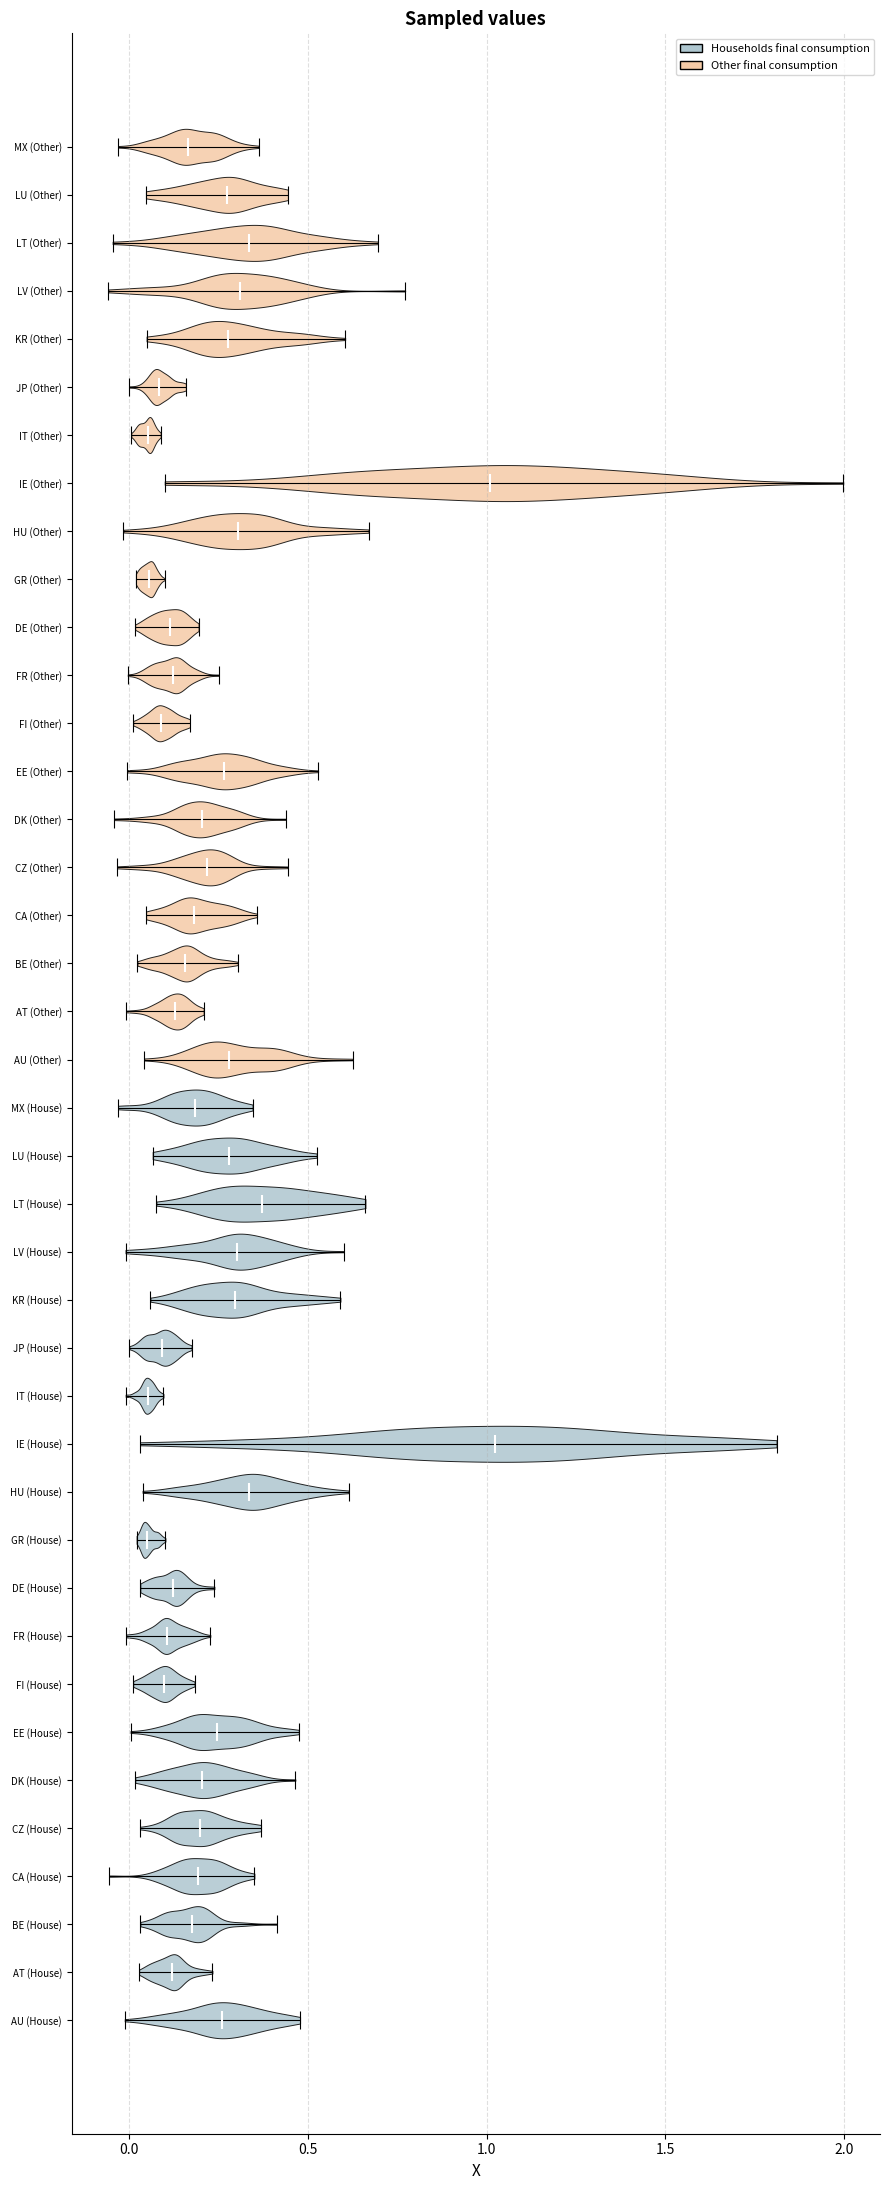

Reading bottom to top, read every violin against the x-axis: where its median line is, and the lowest and highest points it reaches. The values are not printed on the chart, so give them approximately, as read against the axis.

AU (House): median line 0.25, lowest point 0.00, highest point 0.50
AT (House): median line 0.10, lowest point 0.05, highest point 0.25
BE (House): median line 0.15, lowest point 0.05, highest point 0.40
CA (House): median line 0.20, lowest point -0.05, highest point 0.35
CZ (House): median line 0.20, lowest point 0.05, highest point 0.35
DK (House): median line 0.20, lowest point 0.00, highest point 0.45
EE (House): median line 0.25, lowest point 0.00, highest point 0.45
FI (House): median line 0.10, lowest point 0.00, highest point 0.20
FR (House): median line 0.10, lowest point 0.00, highest point 0.25
DE (House): median line 0.10, lowest point 0.05, highest point 0.25
GR (House): median line 0.05, lowest point 0.00, highest point 0.10
HU (House): median line 0.35, lowest point 0.05, highest point 0.60
IE (House): median line 1.00, lowest point 0.05, highest point 1.80
IT (House): median line 0.05, lowest point 0.00, highest point 0.10
JP (House): median line 0.10, lowest point 0.00, highest point 0.15
KR (House): median line 0.30, lowest point 0.05, highest point 0.60
LV (House): median line 0.30, lowest point 0.00, highest point 0.60
LT (House): median line 0.35, lowest point 0.10, highest point 0.65
LU (House): median line 0.30, lowest point 0.05, highest point 0.50
MX (House): median line 0.20, lowest point -0.05, highest point 0.35
AU (Other): median line 0.30, lowest point 0.05, highest point 0.60
AT (Other): median line 0.15, lowest point 0.00, highest point 0.20
BE (Other): median line 0.15, lowest point 0.00, highest point 0.30
CA (Other): median line 0.20, lowest point 0.05, highest point 0.35
CZ (Other): median line 0.20, lowest point -0.05, highest point 0.45
DK (Other): median line 0.20, lowest point -0.05, highest point 0.45
EE (Other): median line 0.25, lowest point 0.00, highest point 0.55
FI (Other): median line 0.10, lowest point 0.00, highest point 0.15
FR (Other): median line 0.10, lowest point 0.00, highest point 0.25
DE (Other): median line 0.10, lowest point 0.00, highest point 0.20
GR (Other): median line 0.05, lowest point 0.00, highest point 0.10
HU (Other): median line 0.30, lowest point 0.00, highest point 0.65
IE (Other): median line 1.00, lowest point 0.10, highest point 2.00
IT (Other): median line 0.05, lowest point 0.00, highest point 0.10
JP (Other): median line 0.10, lowest point 0.00, highest point 0.15
KR (Other): median line 0.25, lowest point 0.05, highest point 0.60
LV (Other): median line 0.30, lowest point -0.05, highest point 0.75
LT (Other): median line 0.35, lowest point -0.05, highest point 0.70
LU (Other): median line 0.25, lowest point 0.05, highest point 0.45
MX (Other): median line 0.15, lowest point -0.05, highest point 0.35